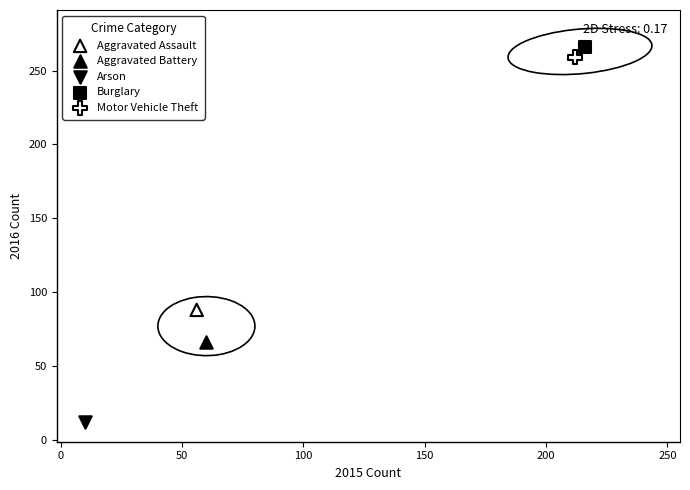

What are all the series names shown in the legend?

Aggravated Assault, Aggravated Battery, Arson, Burglary, Motor Vehicle Theft